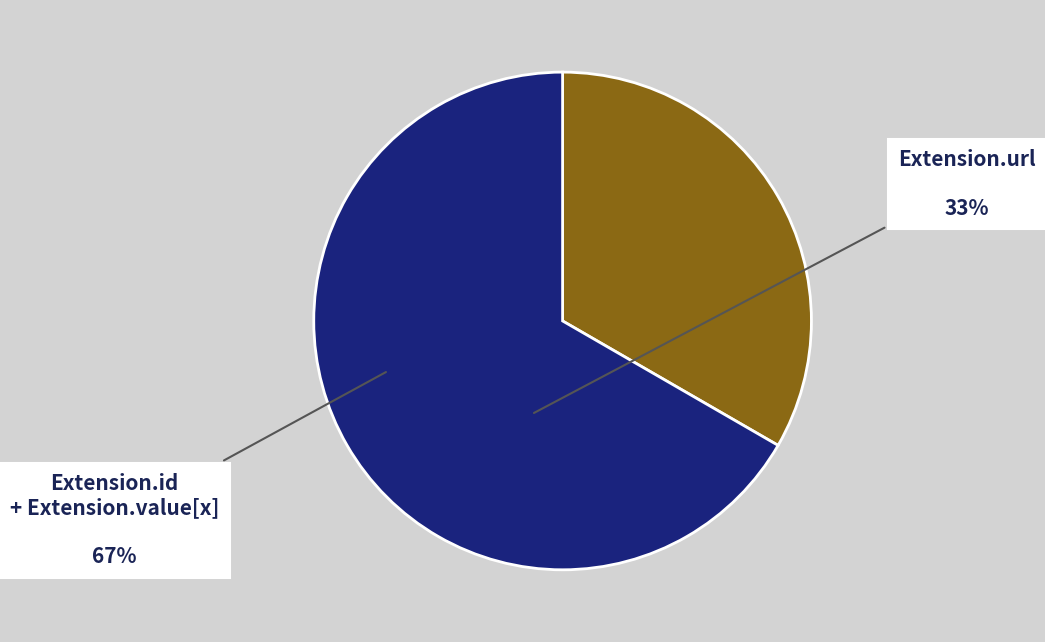

True or false: Extension.url accounts for 33% of the total.

True